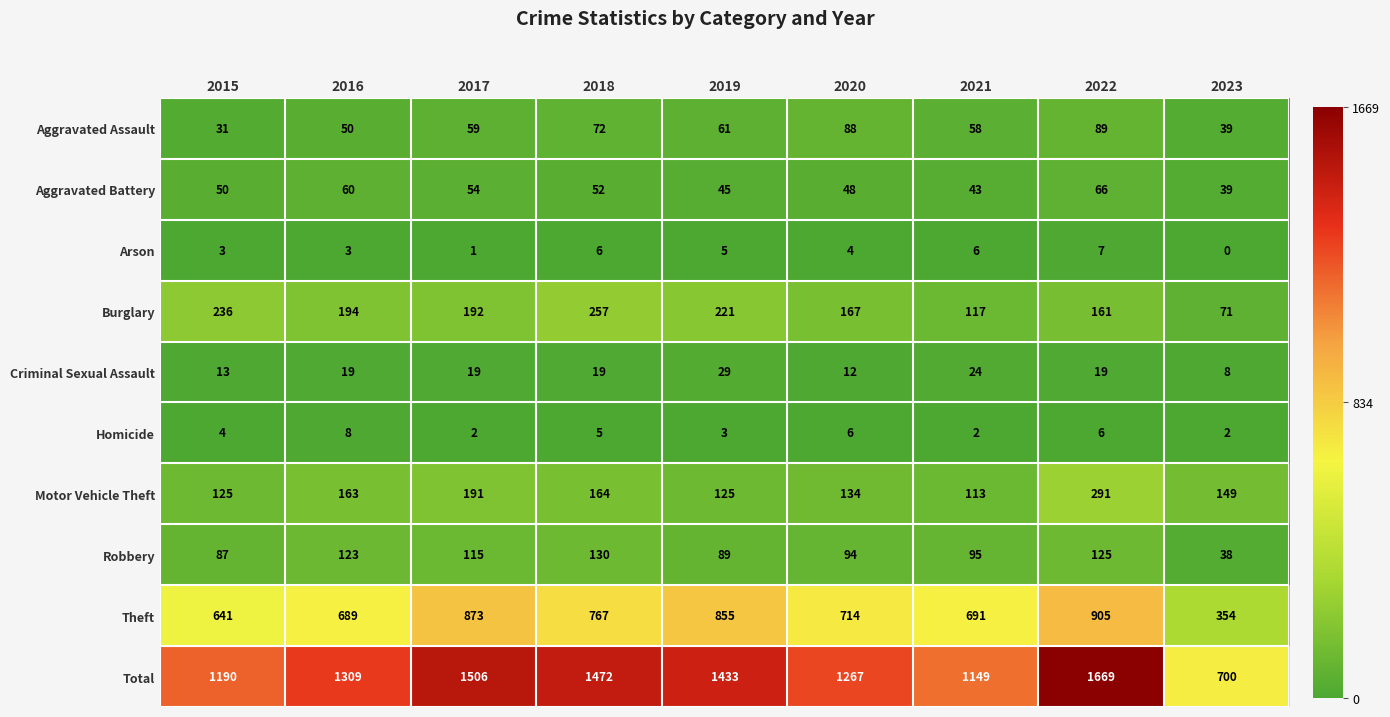

Which series has the largest total across all categories?

Total